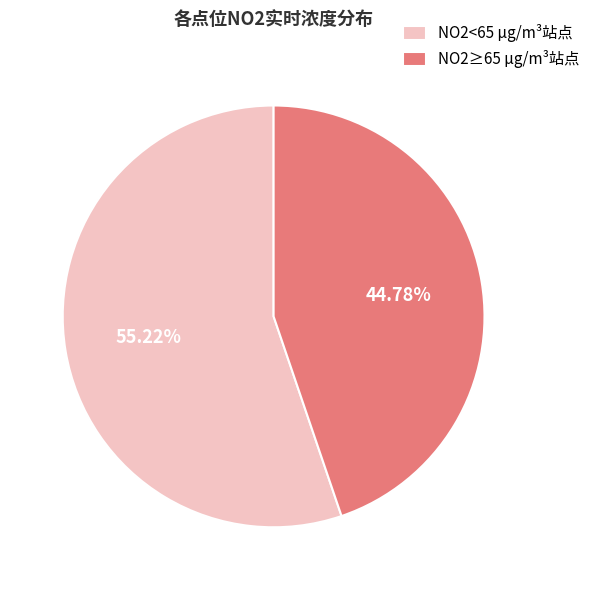

Combined, do NO2<65 µg/m³站点 and NO2≥65 µg/m³站点 account for over 50%?

Yes